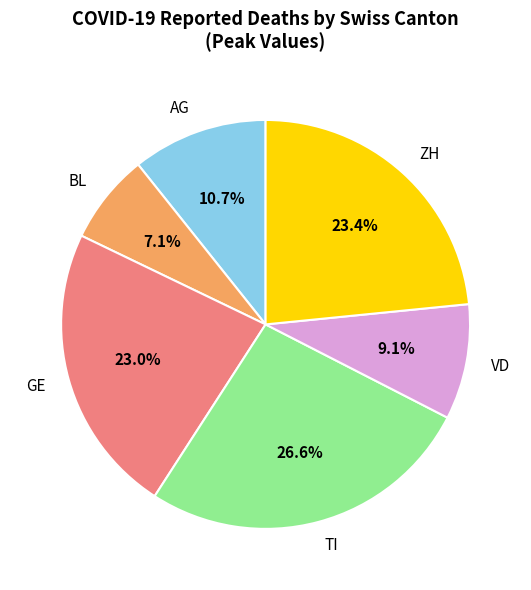

What percentage is NOT represented by GE?

77.0%